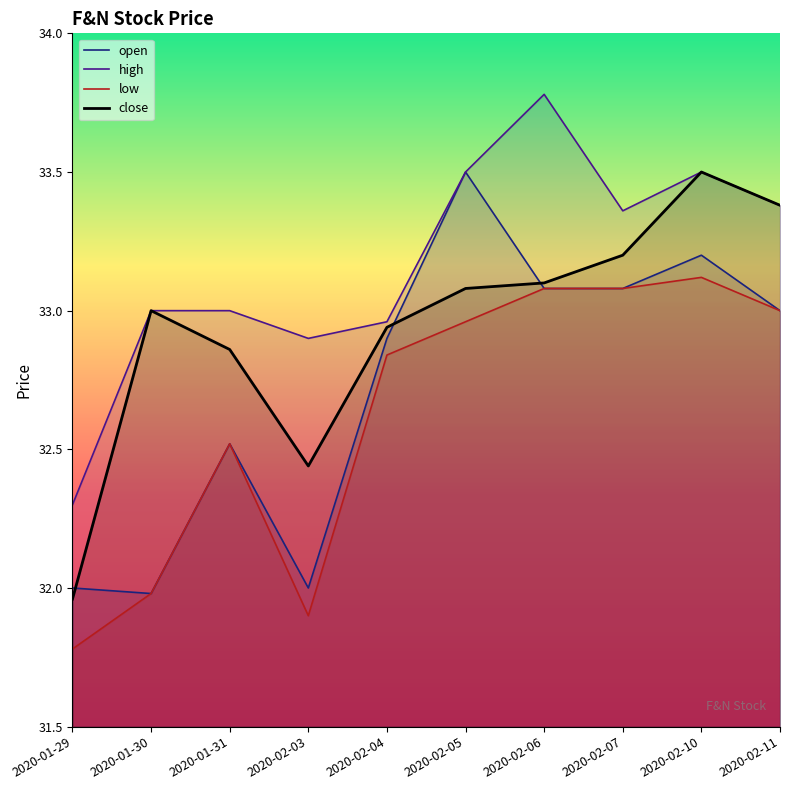

How many series are shown in this chart?

4